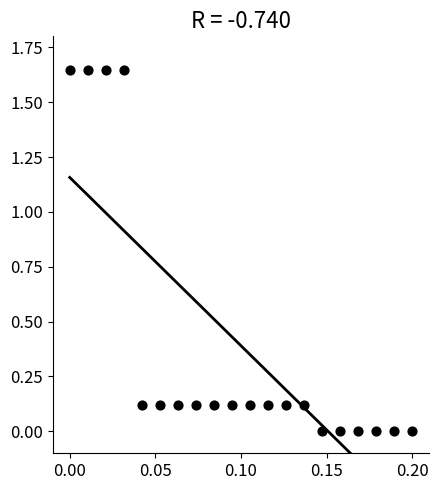

How many data points are displayed?

20